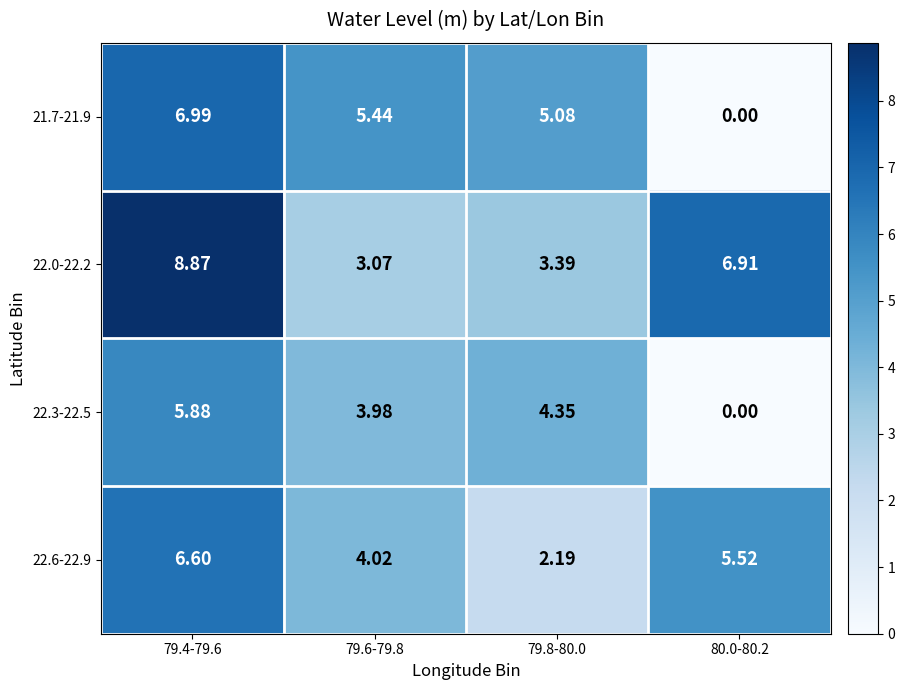

What is the total value across all series at 79.6-79.8?

16.5